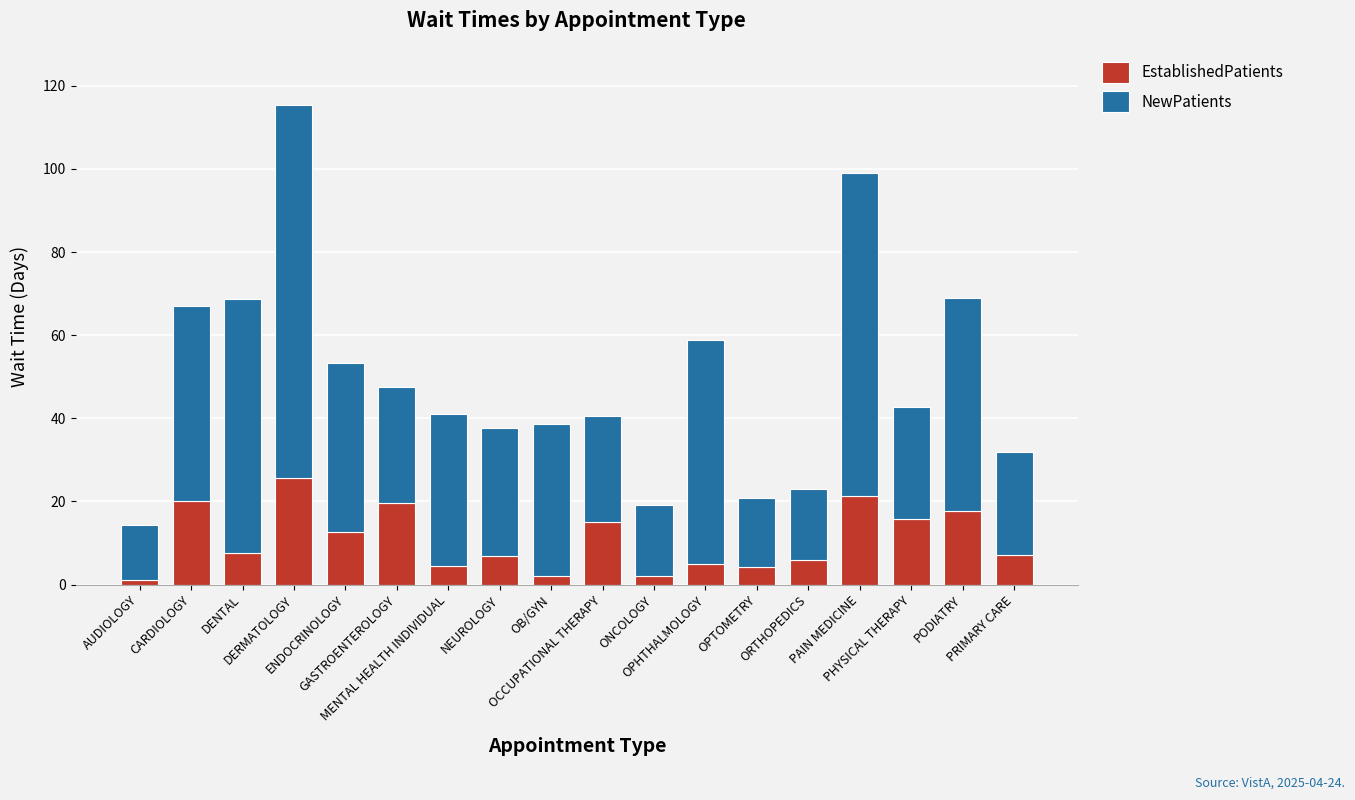

What is the maximum value for EstablishedPatients?

25.7